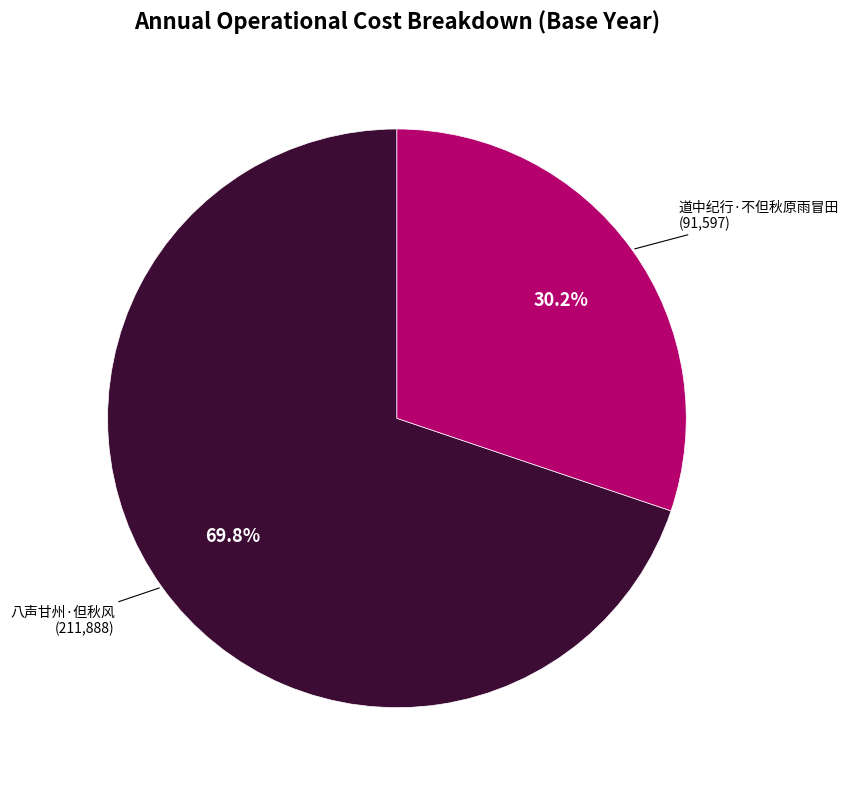

The 八声甘州·但秋风 slice represents 70% of the pie. True or false?

True